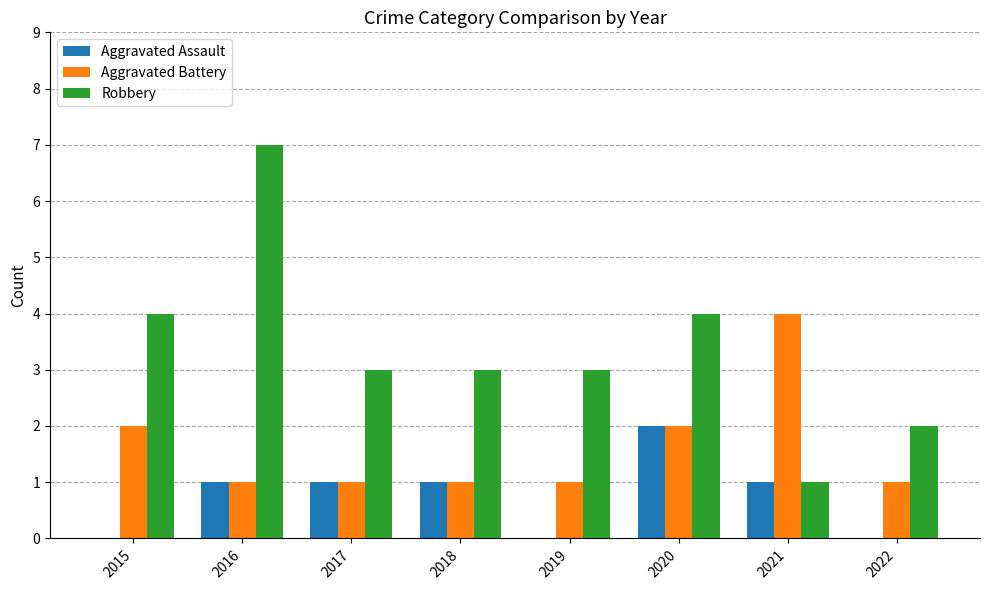

The value of Aggravated Assault at 2019 is 0. True or false?

True